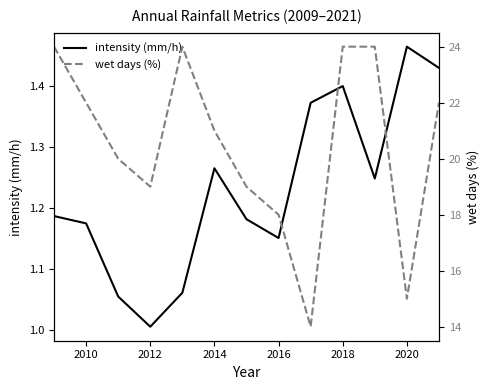

Where is intensity (mm/h) nearest to the value 1?

2012